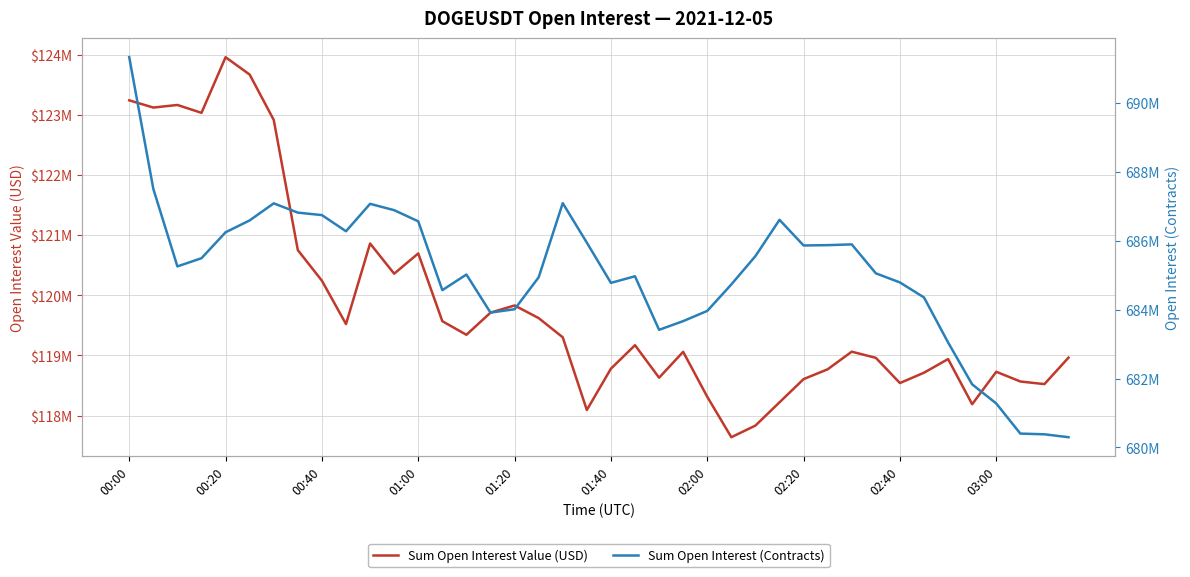

What are all the series names shown in the legend?

Sum Open Interest Value (USD), Sum Open Interest (Contracts)